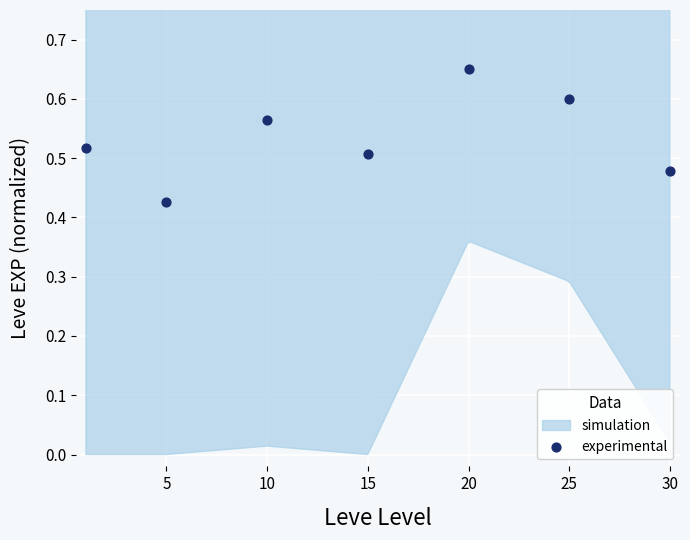

What is the range of X values (max minus min)?

29.0